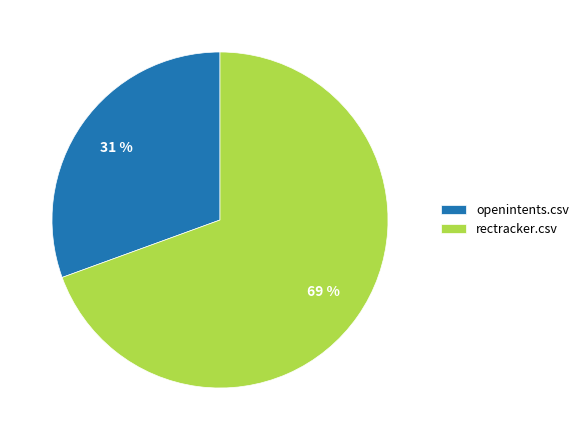

To the nearest percent, what is the combined percentage of openintents.csv and rectracker.csv?

100%